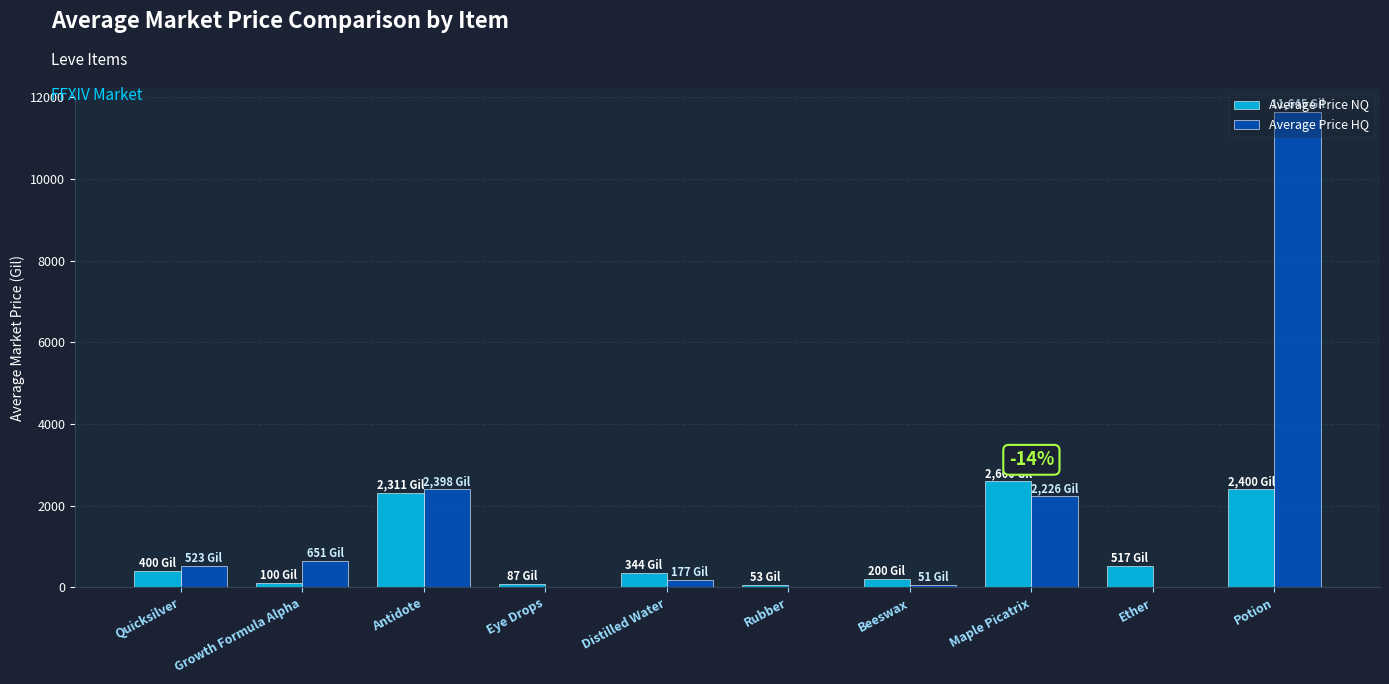

Which series has the largest total across all categories?

Average Price HQ